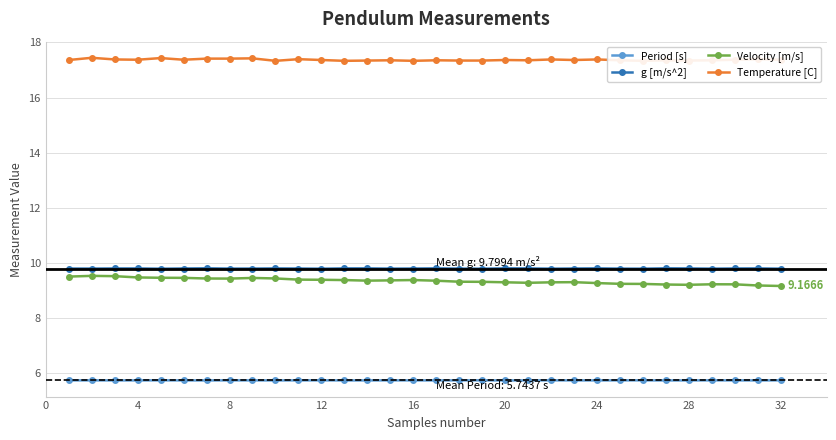

What is the lowest value of the Period [s] series?

5.7